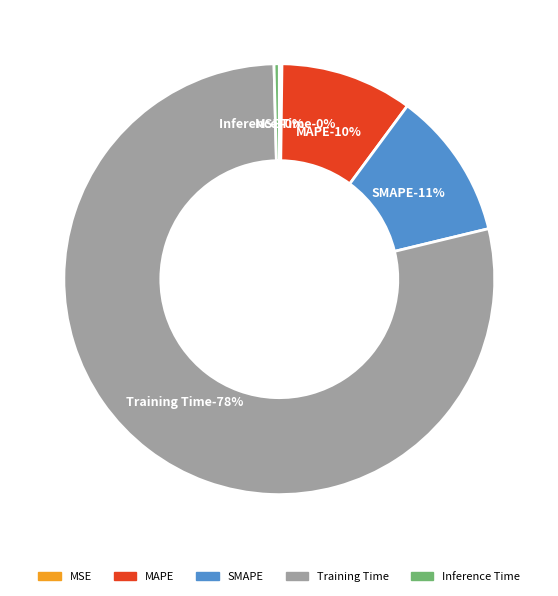

Is it true that MAPE is 18% of the pie?

False